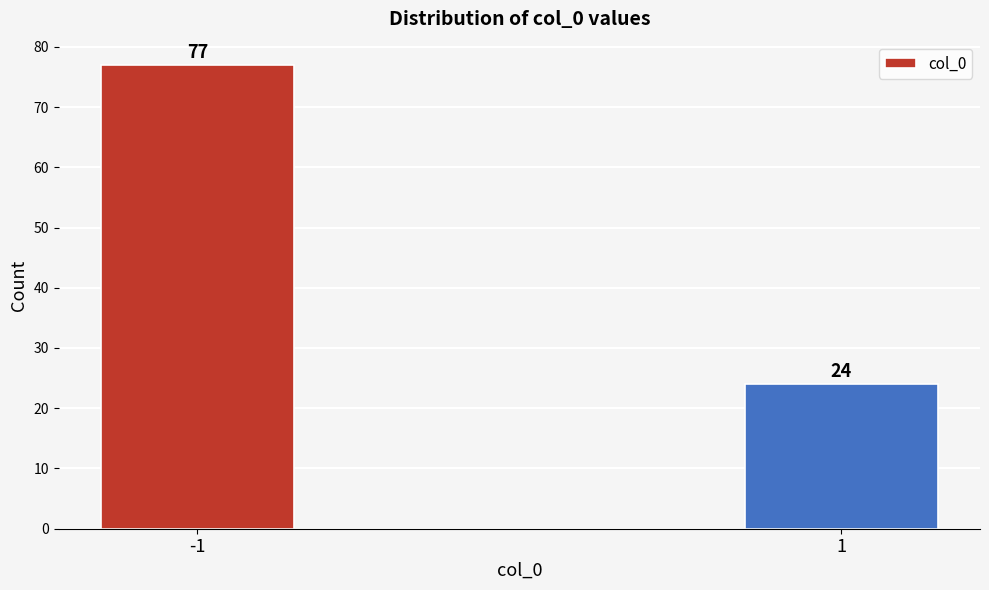

Reading left to right, what are all the values shown in this chart?

-1=77	1=24